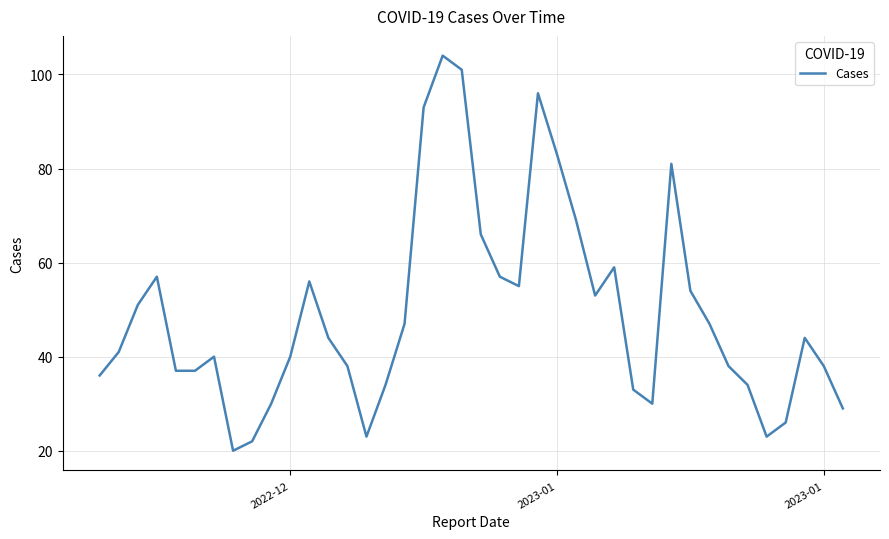

What is the greatest value displayed?

104